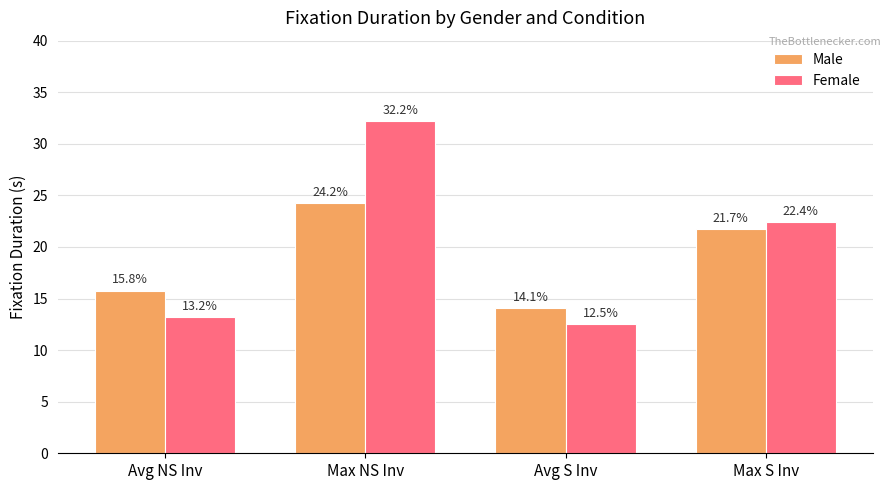

What are all the series names shown in the legend?

Male, Female